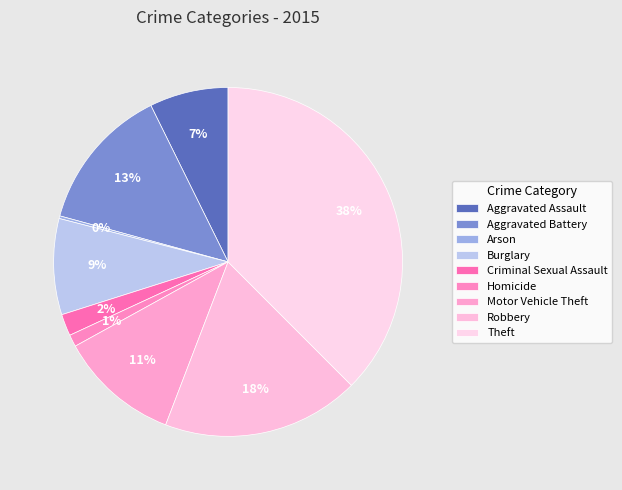

How many slices are in this pie chart?

9